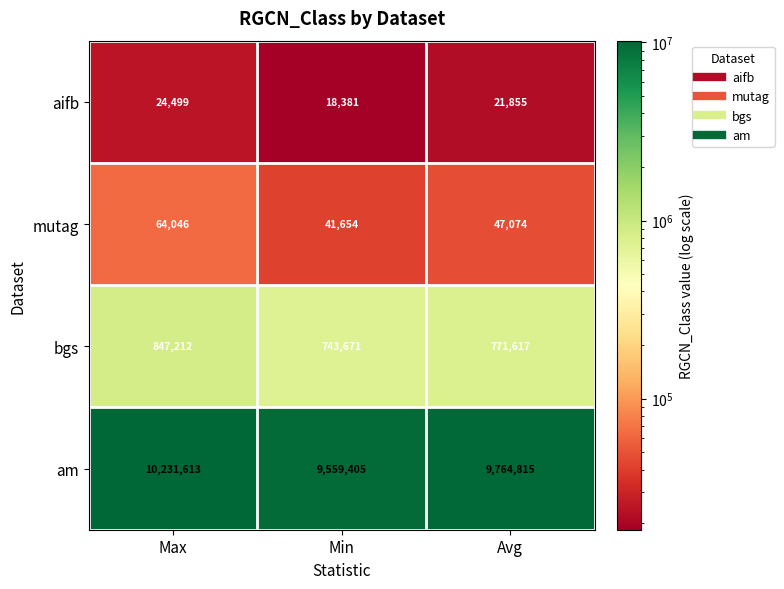

What is the difference between the highest and lowest values at Min?

9541024